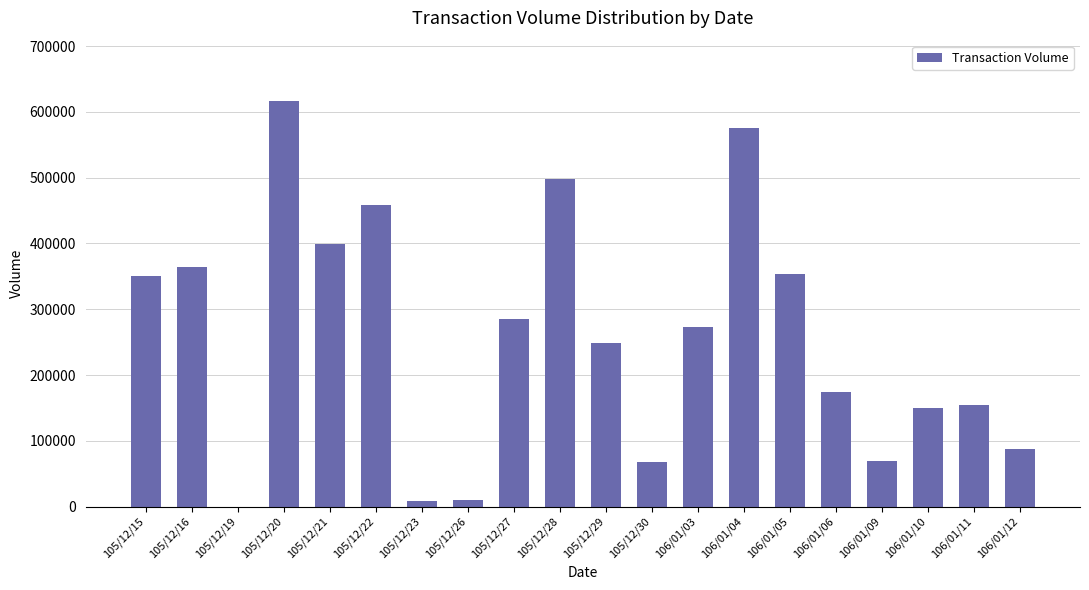

What is the ratio of the value at 105/12/23 to the value at 106/01/10?

0.1